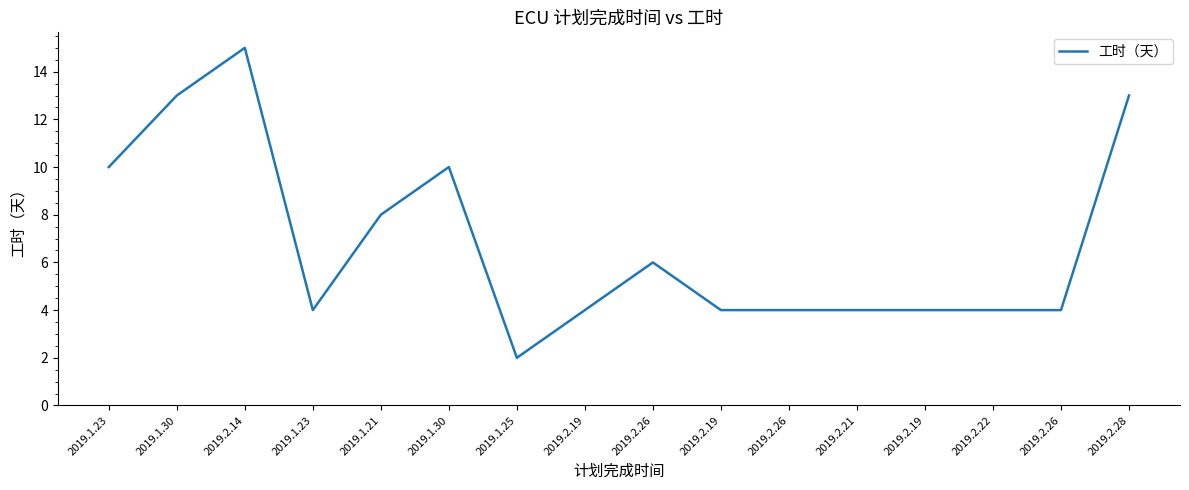

The chart shows a value of 2 at 2019.1.25. True or false?

True